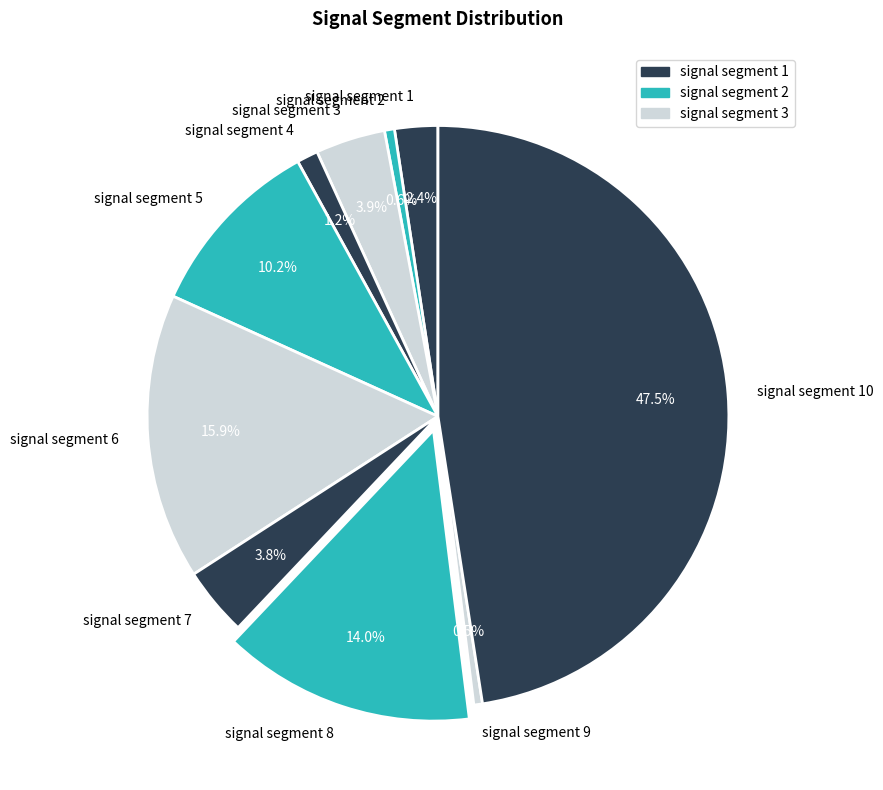

Which slice is the largest?

signal segment 10